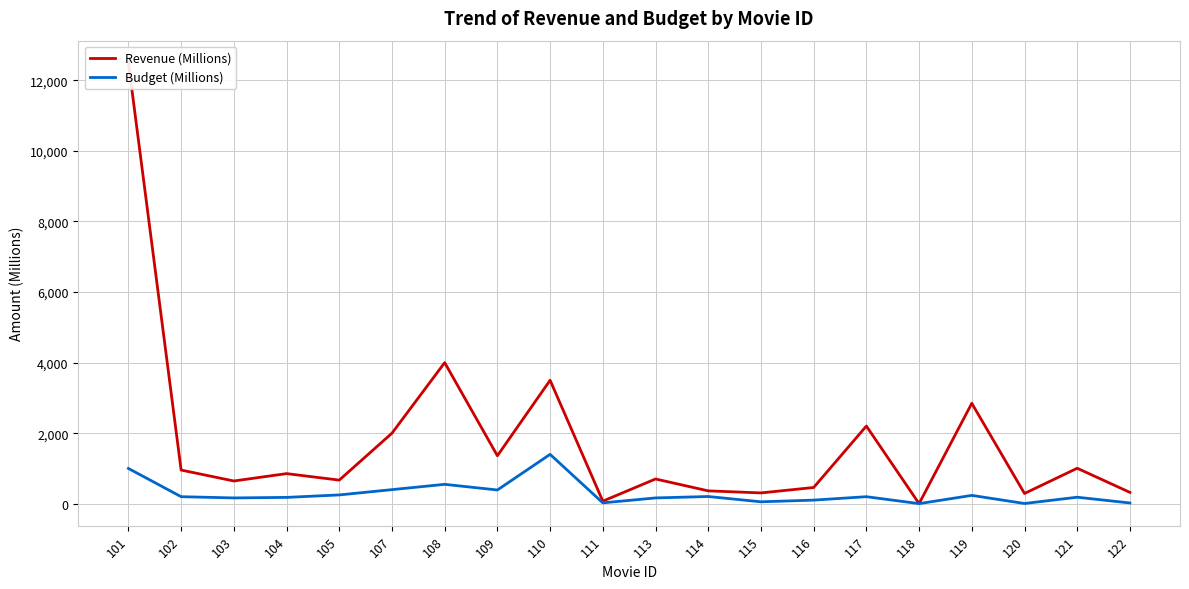

How many data points in Budget (Millions) are less than 200?

10